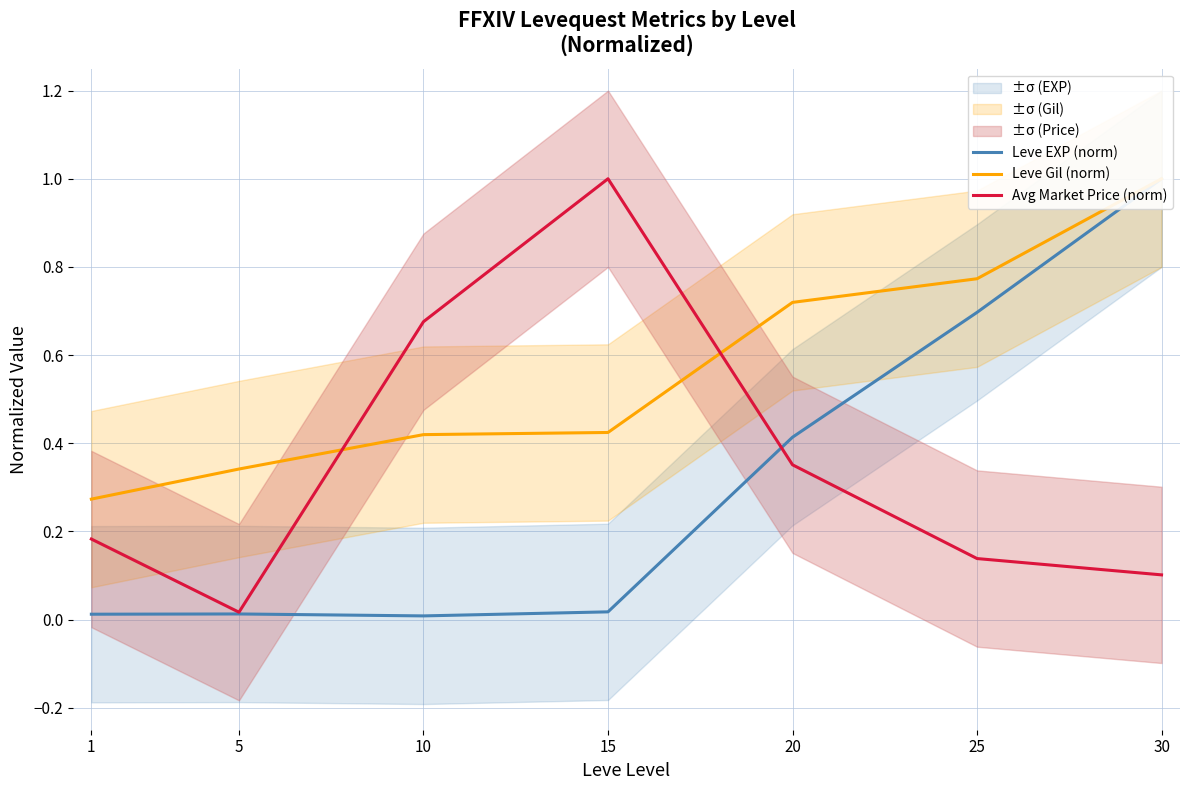

Rank the series by their maximum value, from lowest to highest.

Leve EXP (norm), Leve Gil (norm), Avg Market Price (norm)